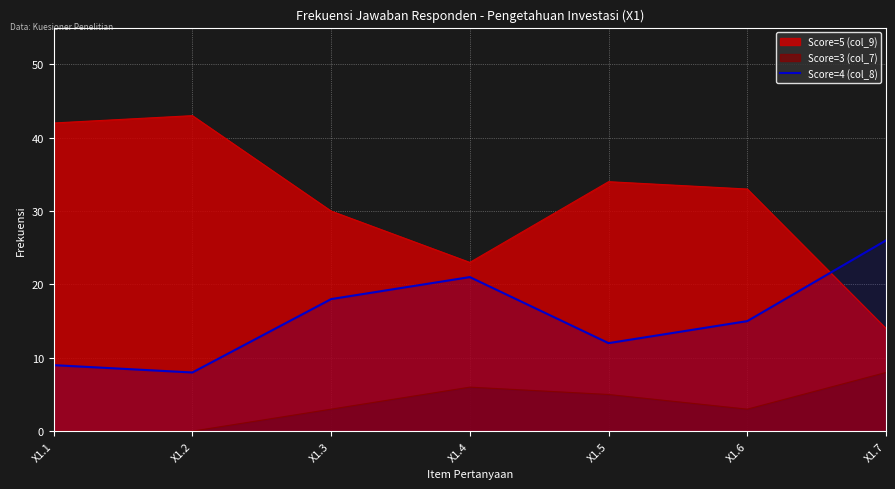

True or false: there are more than 2 points higher than both neighbors.

False